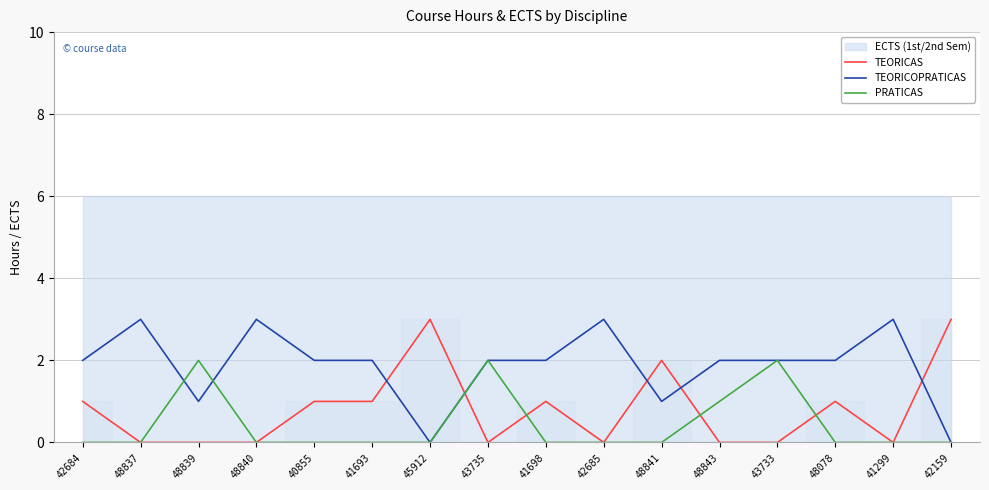

How many data points in TEORICOPRATICAS are above 2?

4